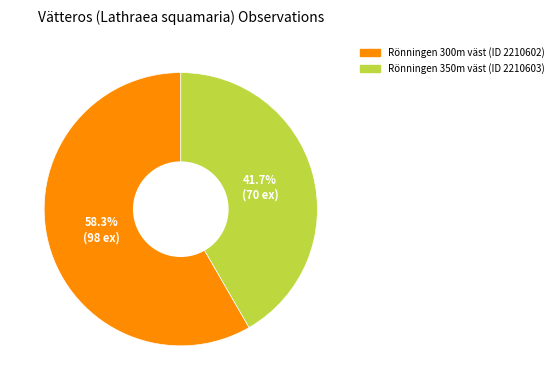

Approximately how many times larger is the value at Rönningen 350m väst (ID 2210603) compared to Rönningen 300m väst (ID 2210602)?

0.7